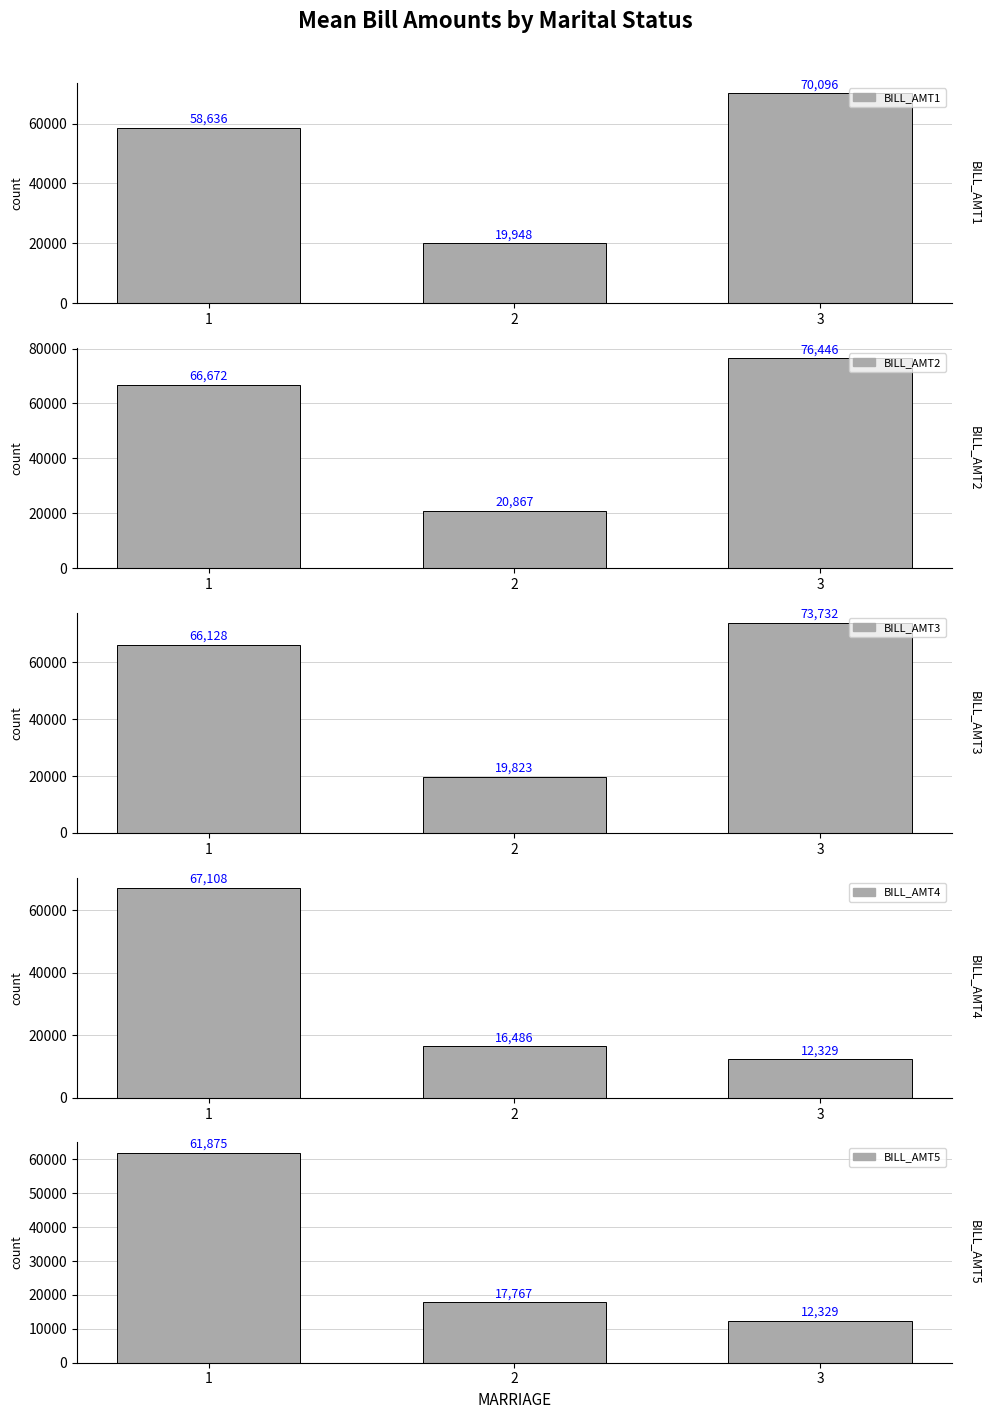

What is the value of the BILL_AMT2 bar at the 2nd from the left?

20867.8